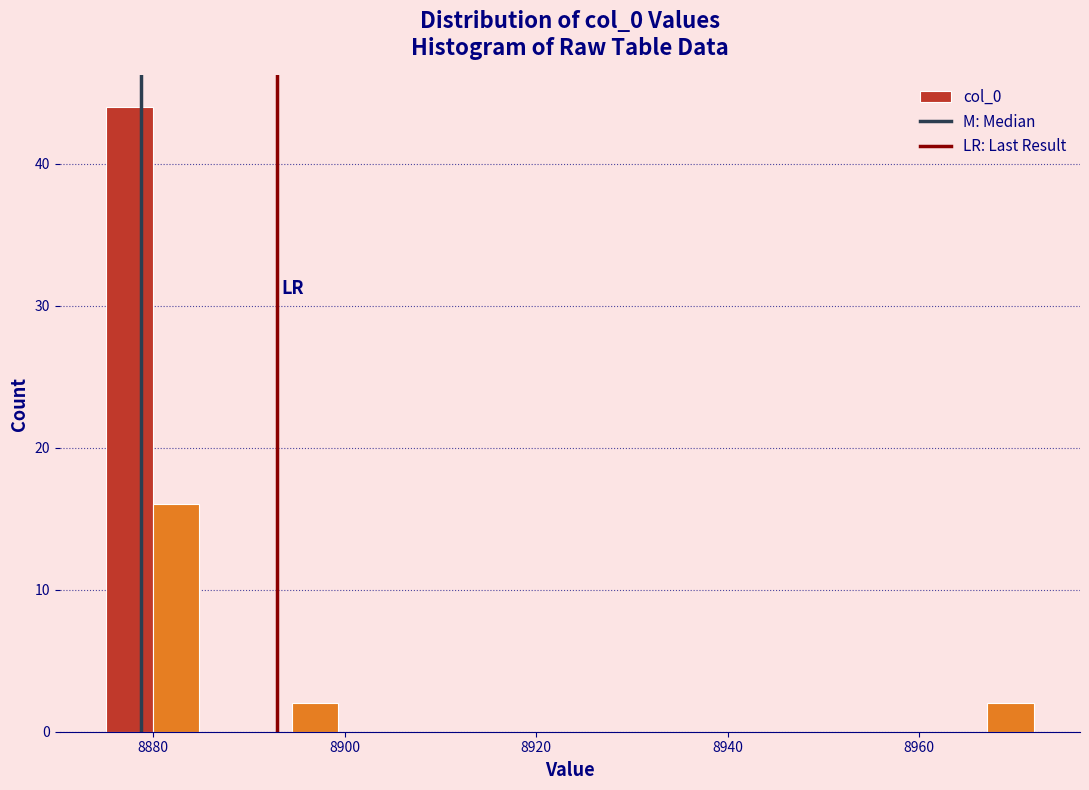

Read against the x-axis, roughly where is the centre of the tallest bar?

8878